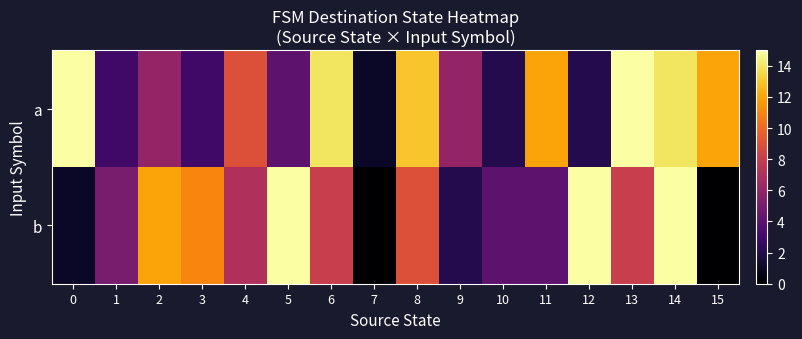

How many data points does each series have?

16